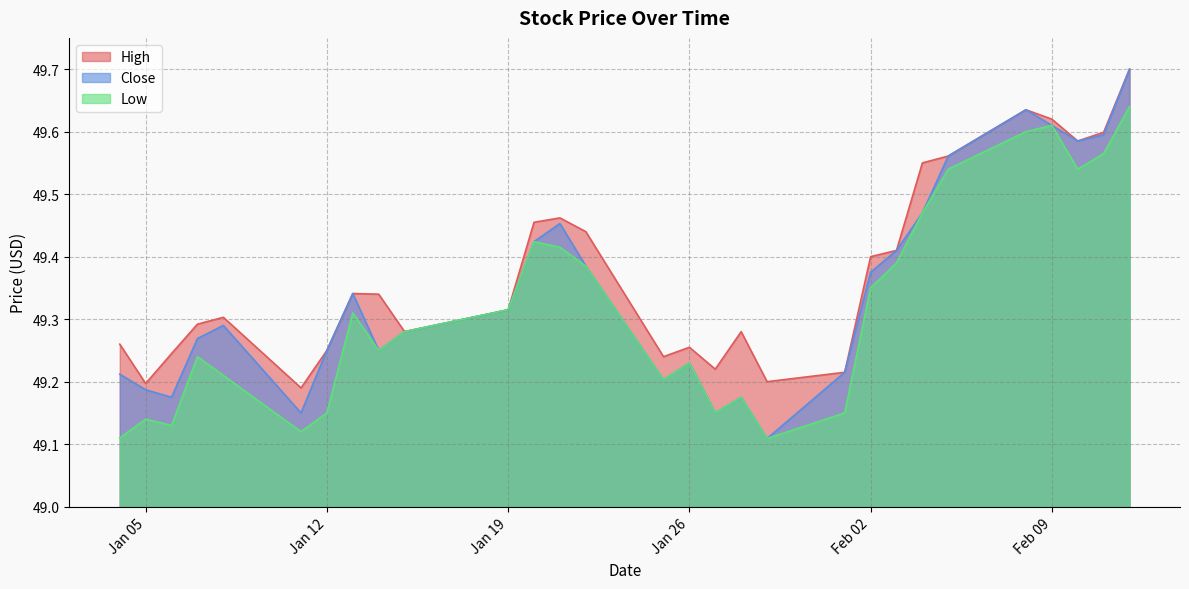

What is the maximum value for High?

49.7